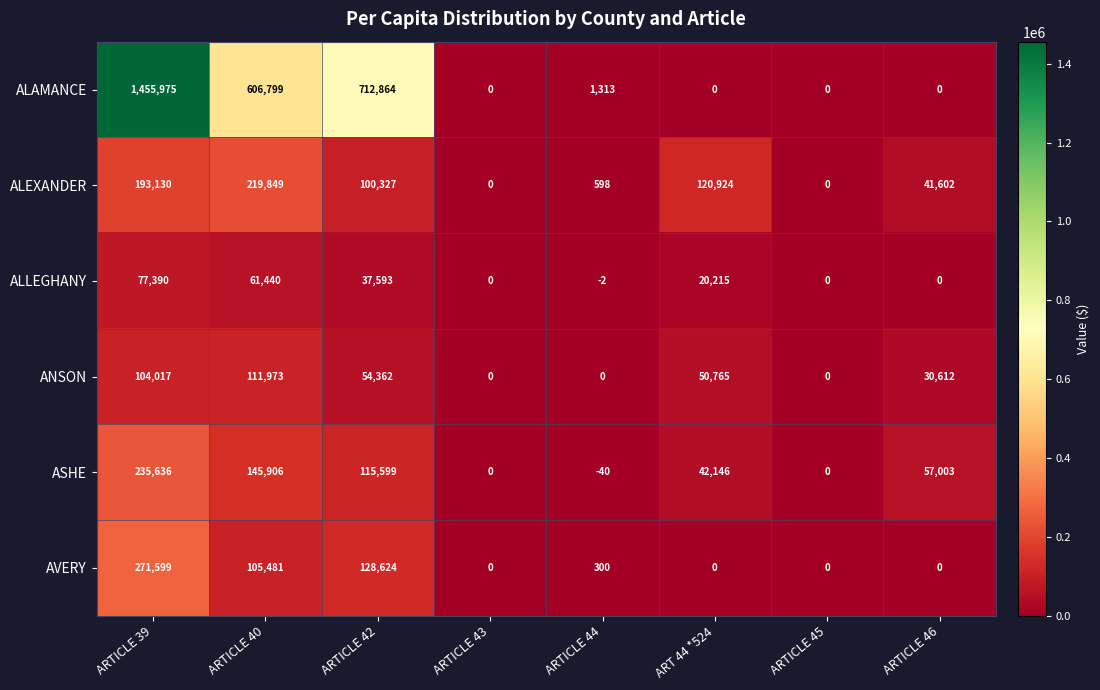

At how many categories does at least one series exceed 474274?

3